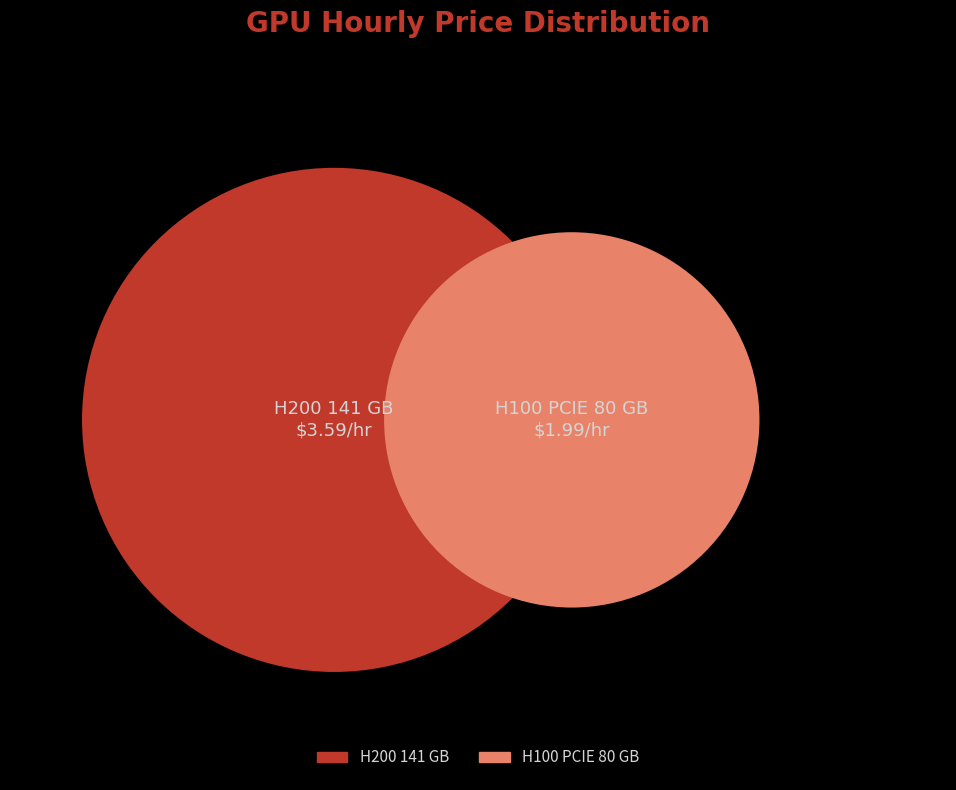

What percentage is the H200 141 GB slice, to the nearest percent?

64%